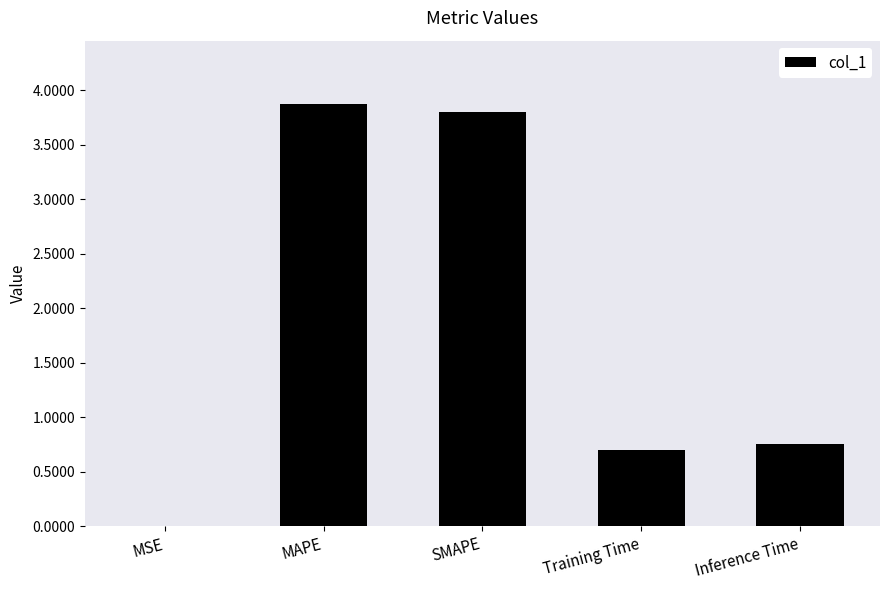

The value at Training Time is 1.0. True or false?

False